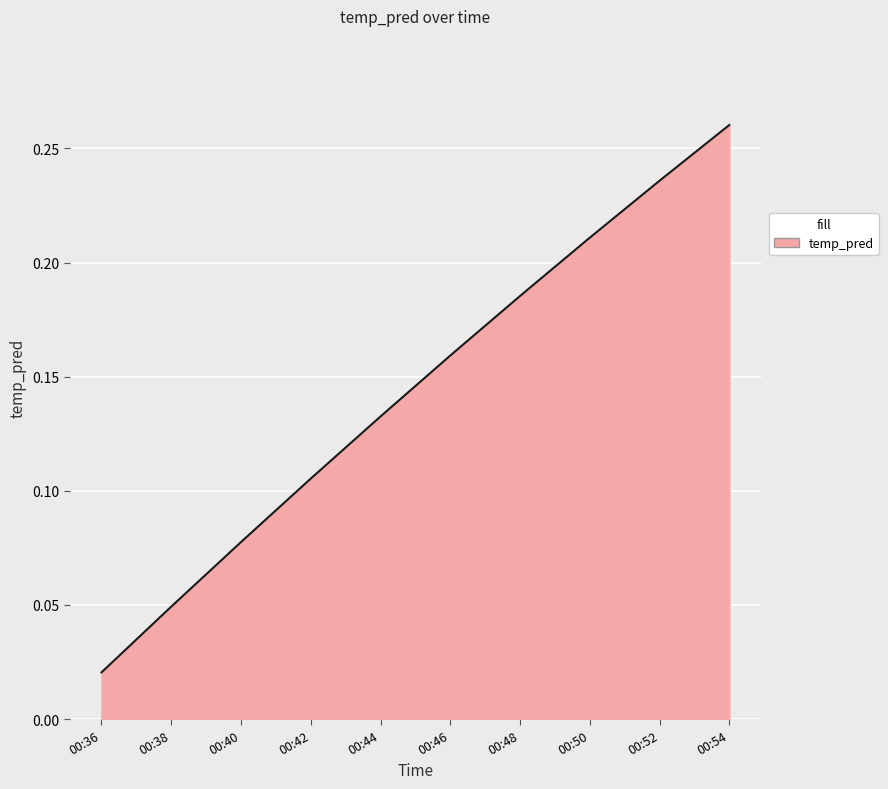

Rank the categories by value from highest to lowest.

00:54, 00:52, 00:50, 00:48, 00:46, 00:44, 00:42, 00:40, 00:38, 00:36